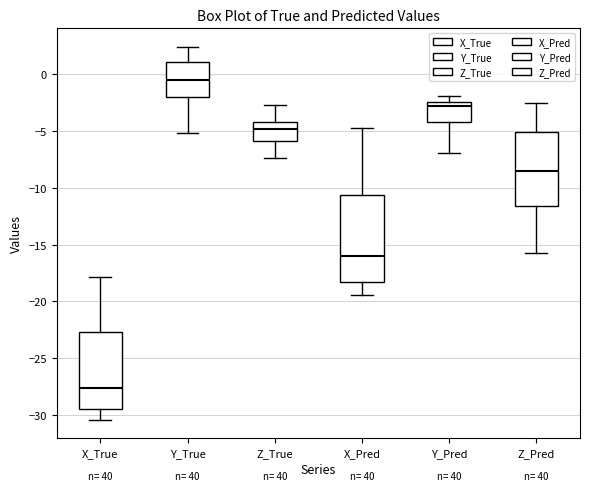

Reading left to right, read every box against the y-axis: the position of its median line, the range the box covers, and the ends of its whiskers. The values are not printed on the chart, so give them approximately, as read against the axis.

X_True: median -27.5, box -29.5 to -22.5, whiskers -30.5 to -18.0
Y_True: median -0.5, box -2.0 to 1.0, whiskers -5.0 to 2.5
Z_True: median -5.0, box -6.0 to -4.0, whiskers -7.5 to -2.5
X_Pred: median -16.0, box -18.5 to -10.5, whiskers -19.5 to -4.5
Y_Pred: median -3.0, box -4.5 to -2.5, whiskers -7.0 to -2.0
Z_Pred: median -8.5, box -11.5 to -5.0, whiskers -15.5 to -2.5